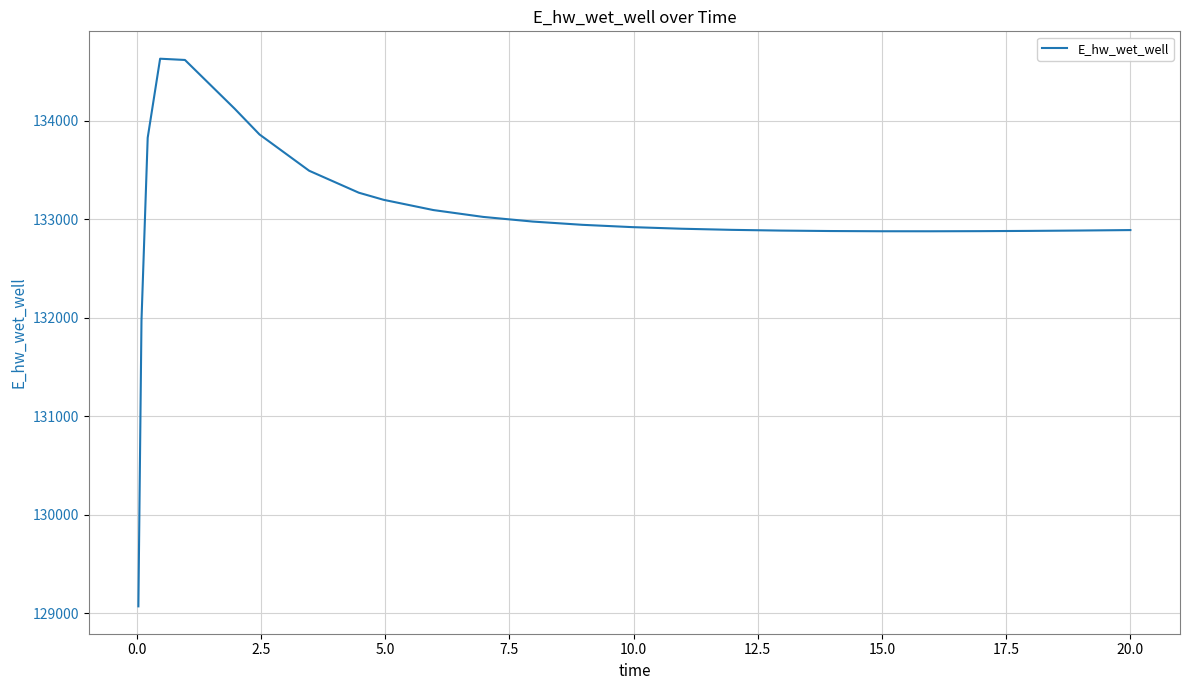

What is the smallest value displayed?

129070.4